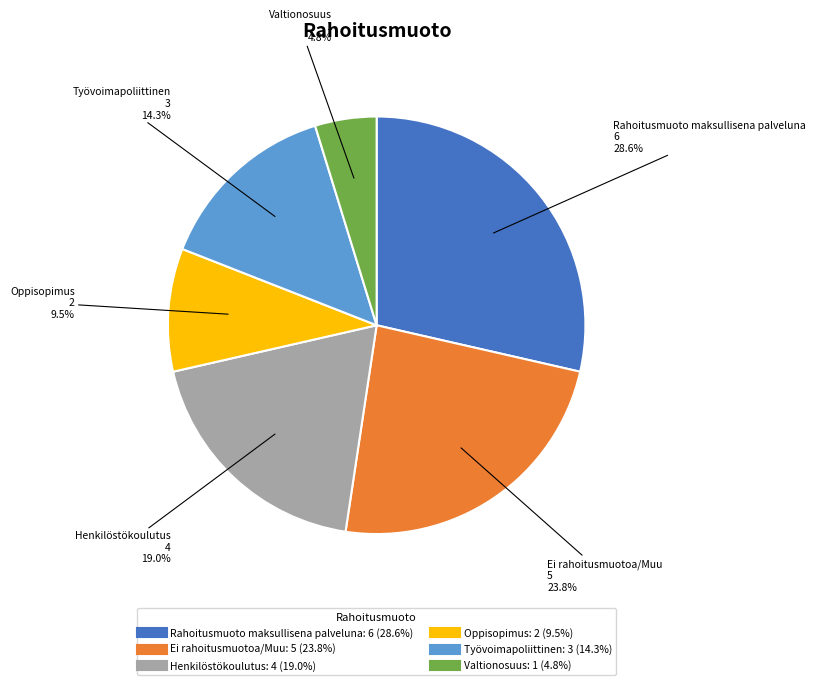

To the nearest percent, what portion does Työvoimapoliittinen represent?

14%